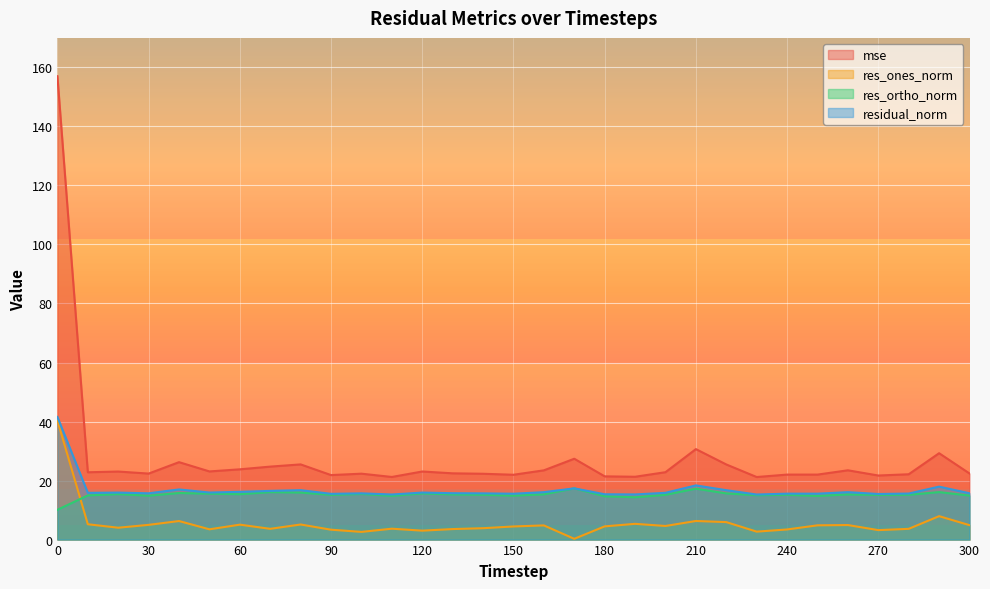

Which series has the widest spread of values?

mse